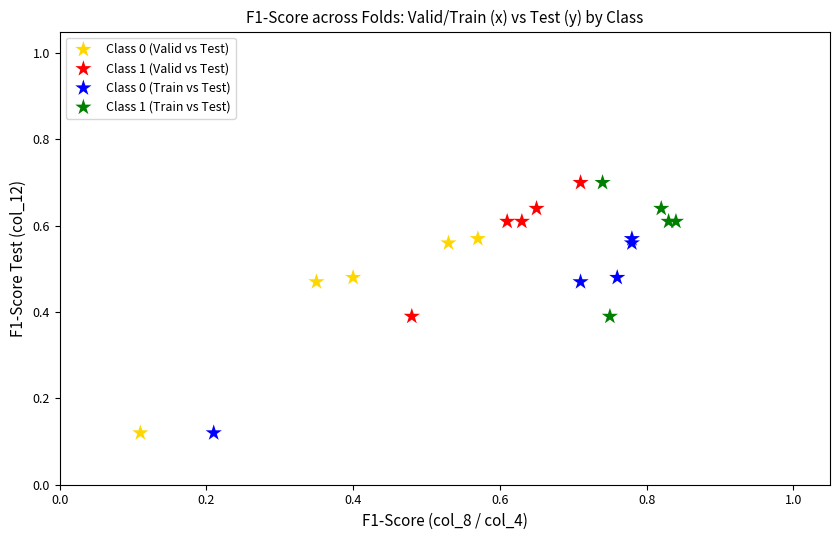

What are all the series names shown in the legend?

Class 0 (Valid vs Test), Class 1 (Valid vs Test), Class 0 (Train vs Test), Class 1 (Train vs Test)